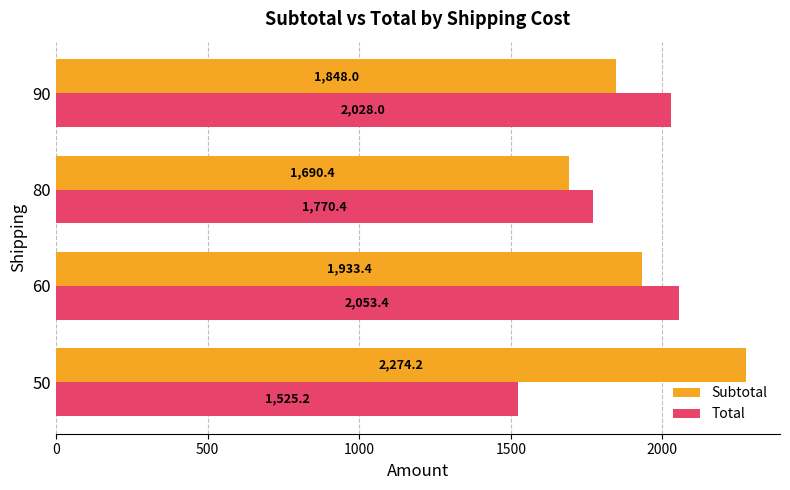

The Subtotal series shows 650.7 at 90. True or false?

False